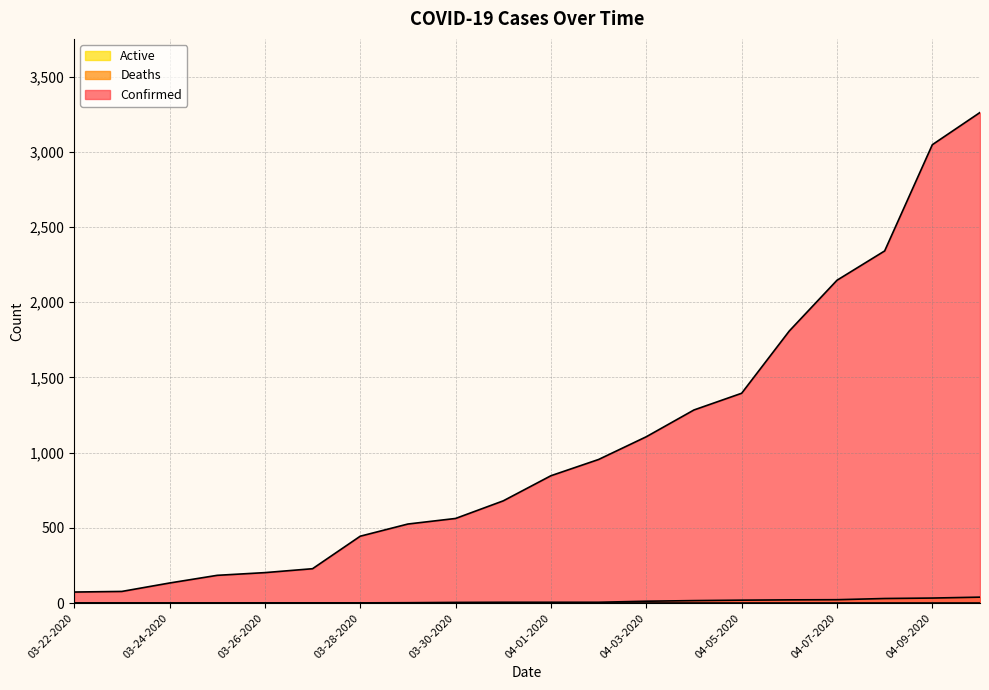

What is the label of the 14th point from the right?

03-28-2020